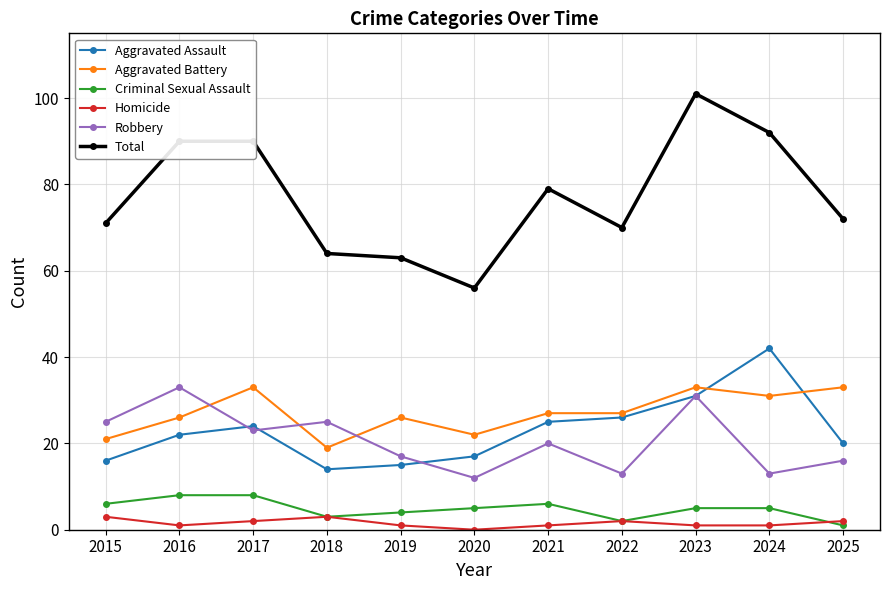

Where is the first local minimum for Aggravated Battery?

2018